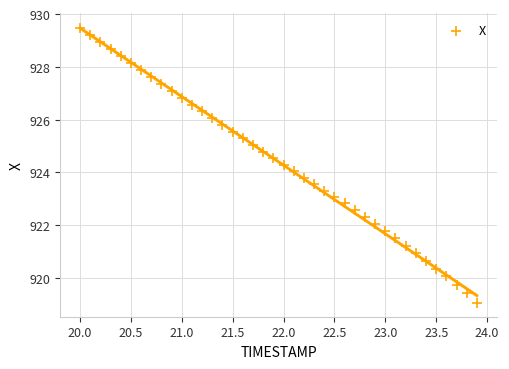

What is the range of X values (max minus min)?

3.9